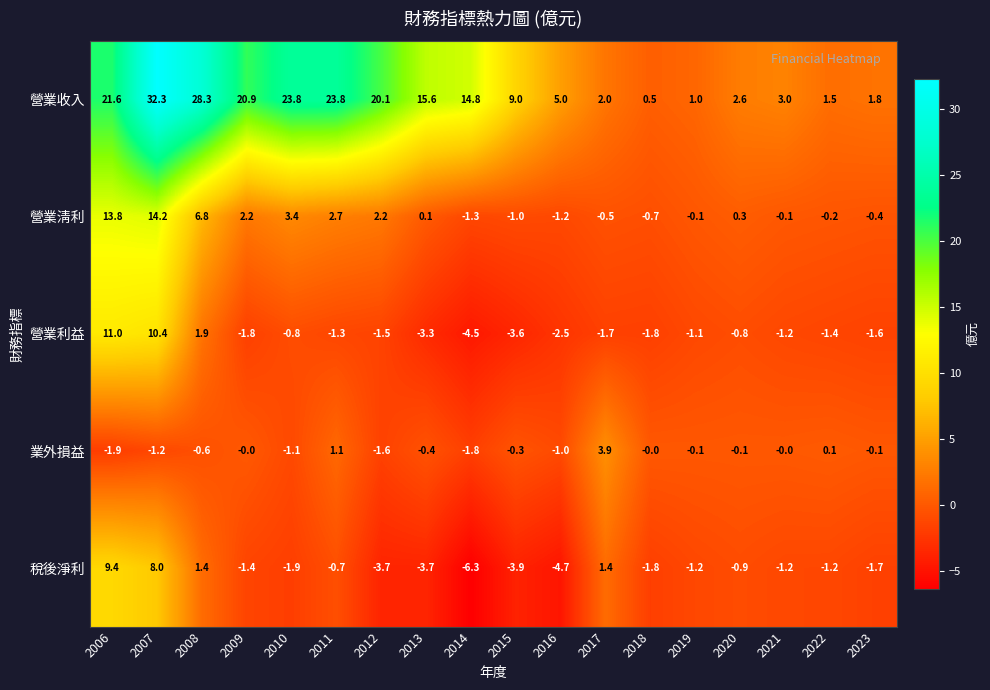

The 營業利益 series shows -5.4 at 2015. True or false?

False